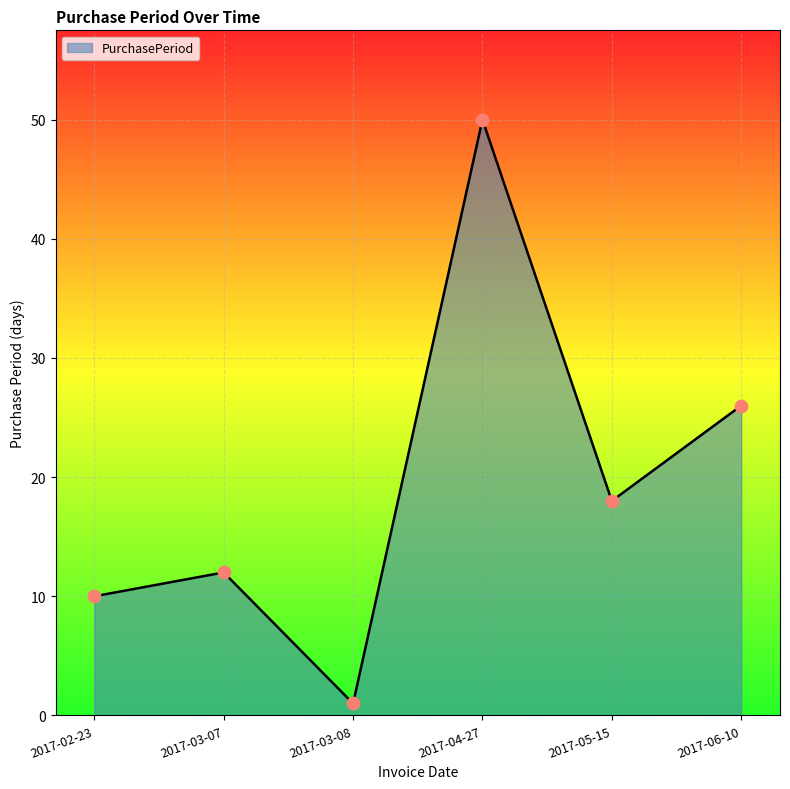

What is the ratio of the value at 2017-06-10 to the value at 2017-03-08?

26.0